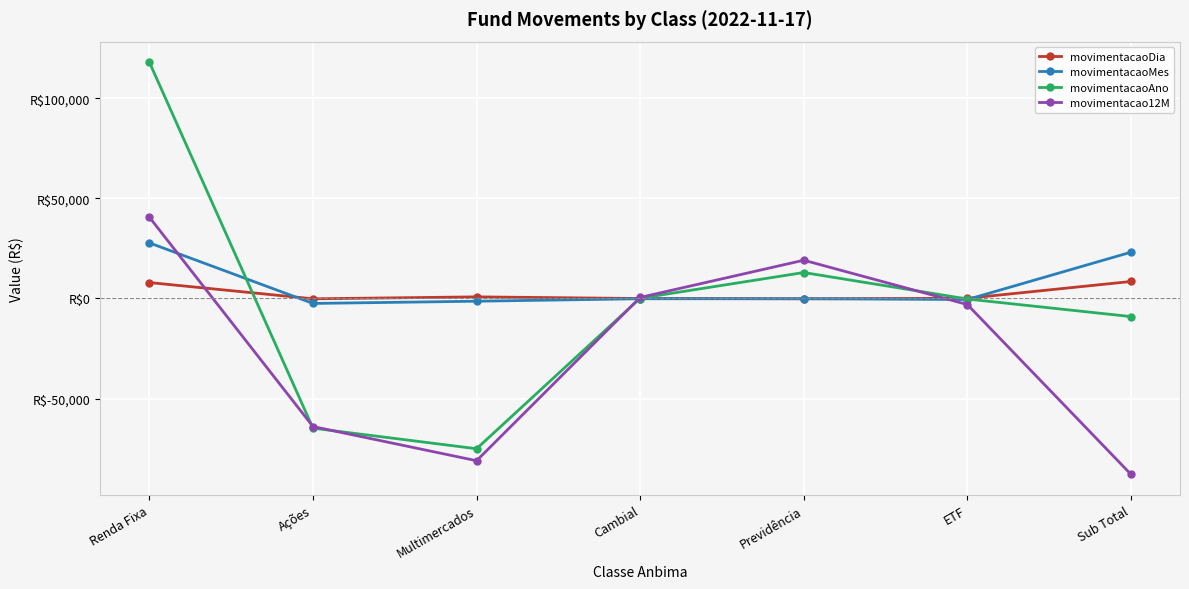

At which label is movimentacaoDia closest to 4155?

Multimercados